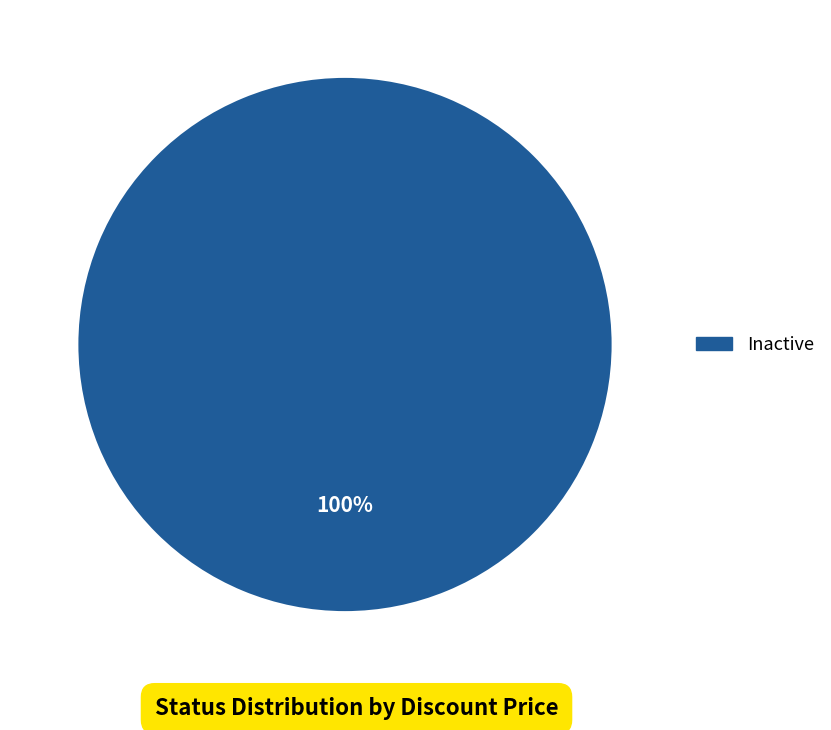

How many segments does this pie chart have?

1